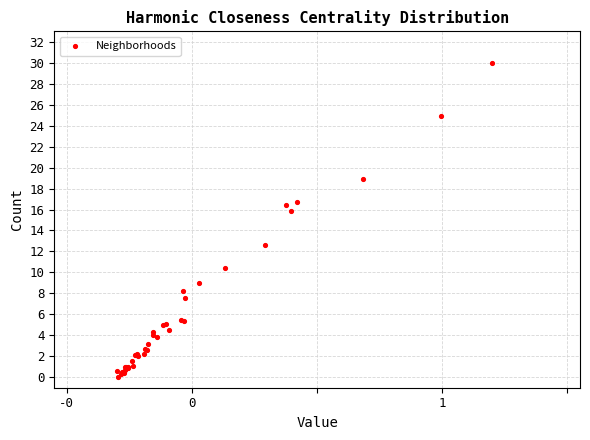

What Y value in the scatter plot is closest to 15?

15.9